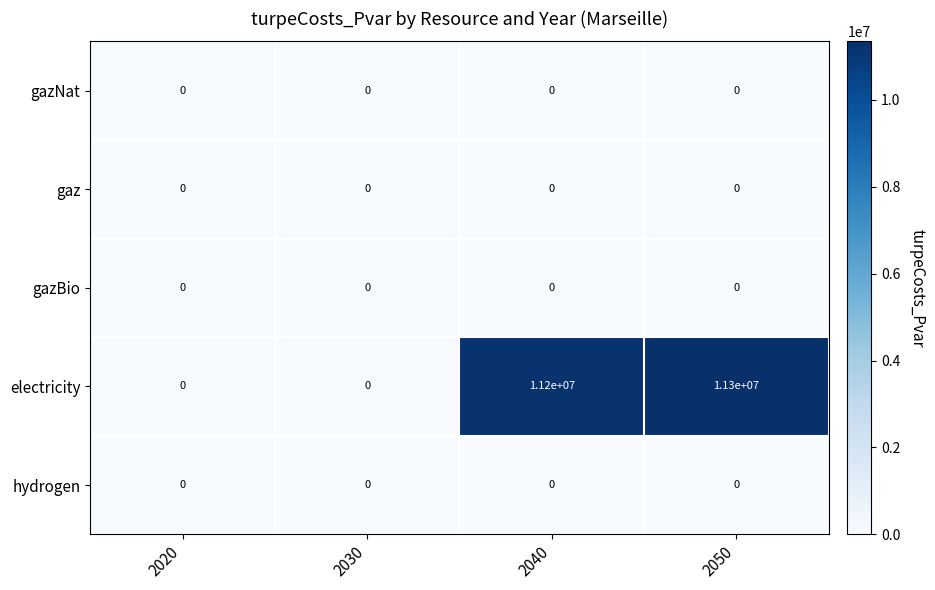

Which series has the widest spread of values?

electricity